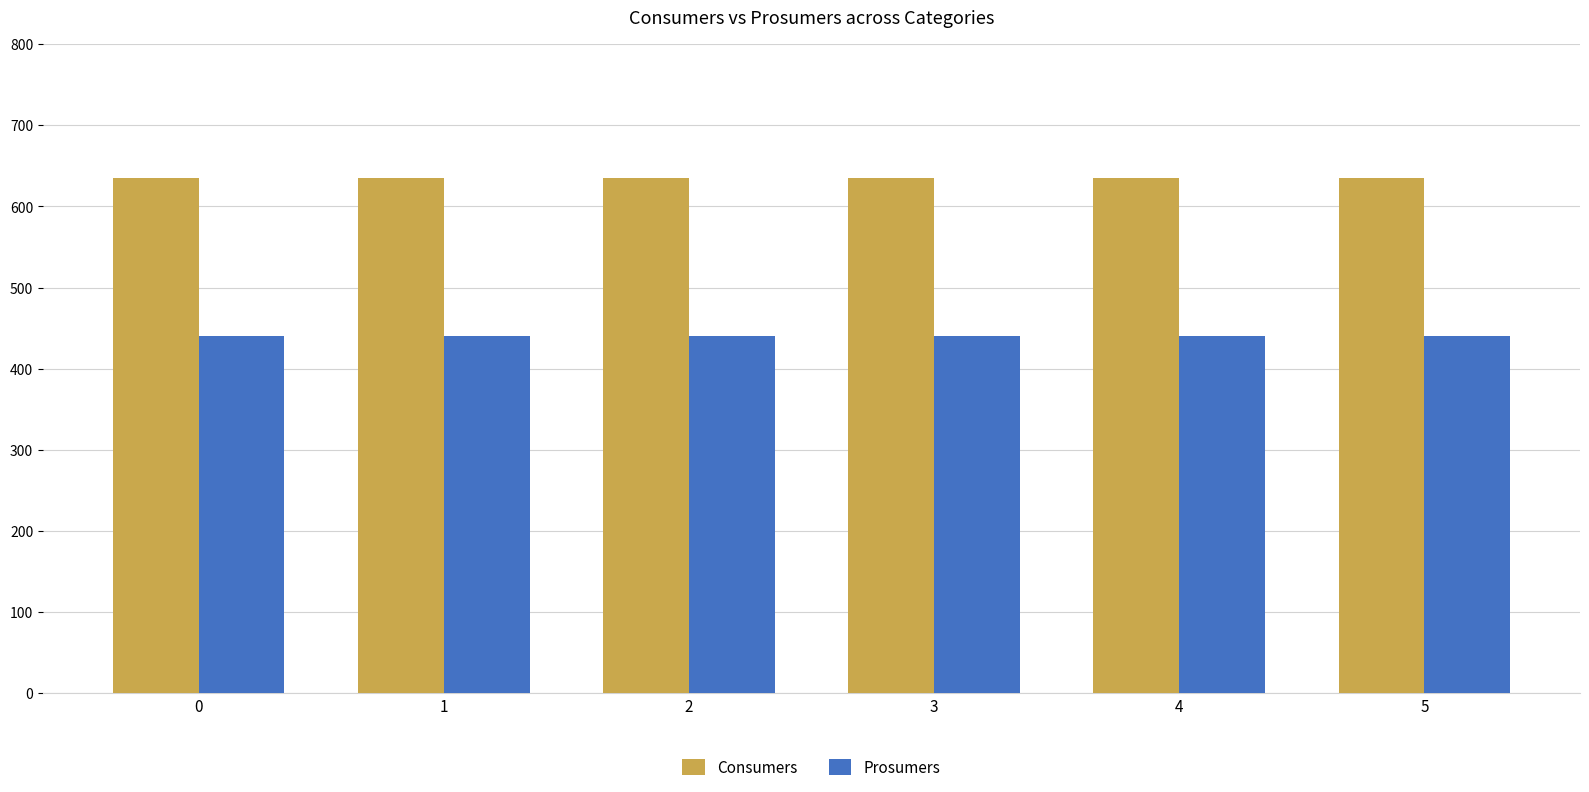

Reading left to right, extract all data points from this chart.

Consumers: 0=635	1=635	2=635	3=635	4=635	5=635
Prosumers: 0=440	1=440	2=440	3=440	4=440	5=440